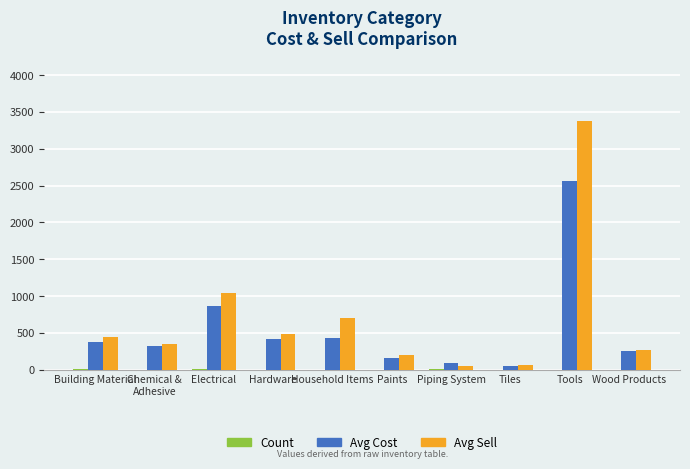

Which category has the highest value in the Avg Sell series?

Tools